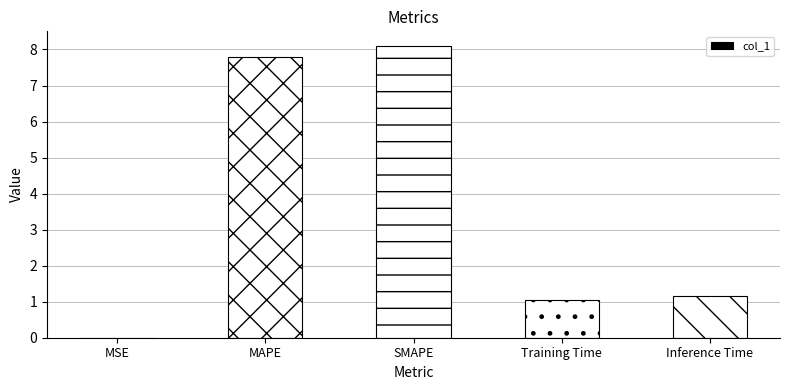

What is the ratio of the value at Inference Time to the value at MAPE?

0.1